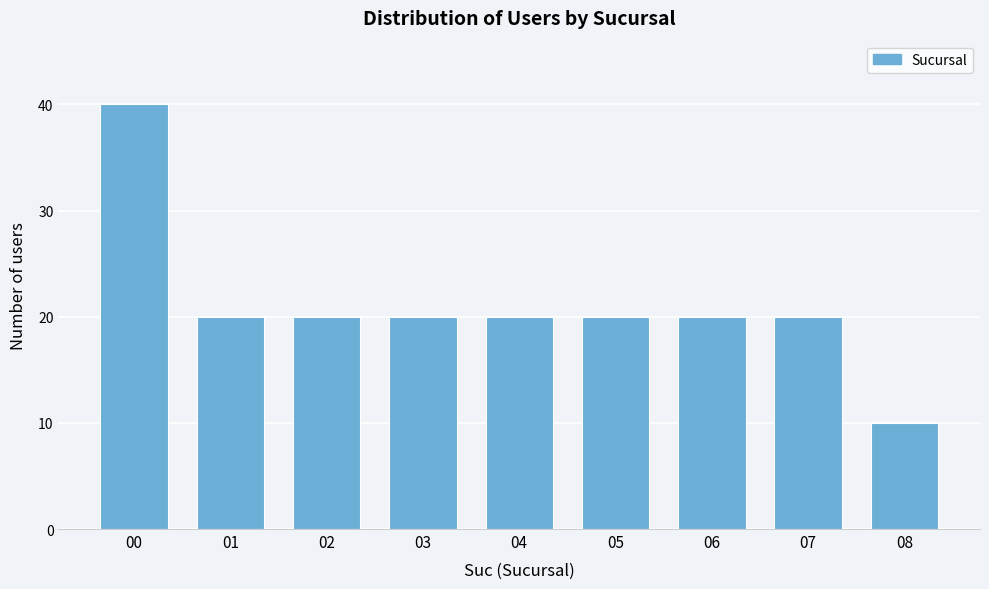

Reading left to right, transcribe all the data shown in this chart.

40	20	20	20	20	20	20	20	10